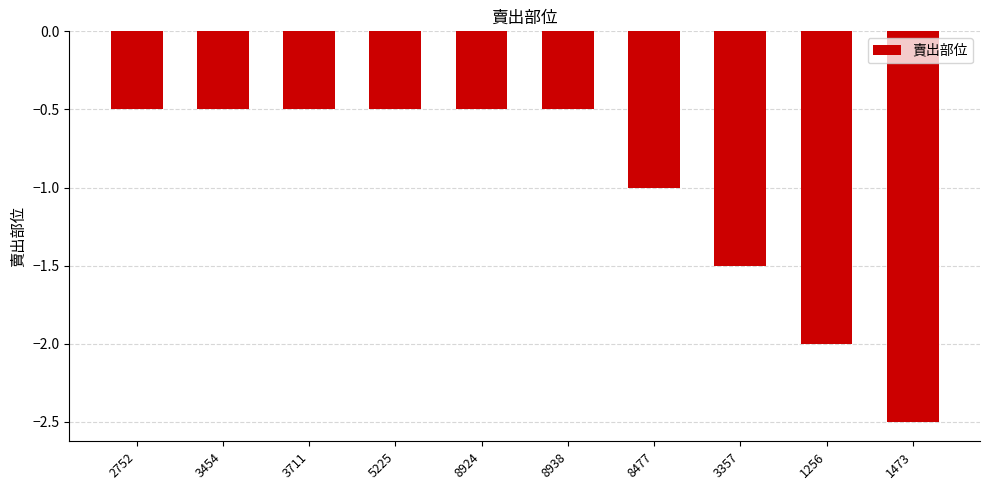

Is it true that the value at 2752 is -0.3?

False